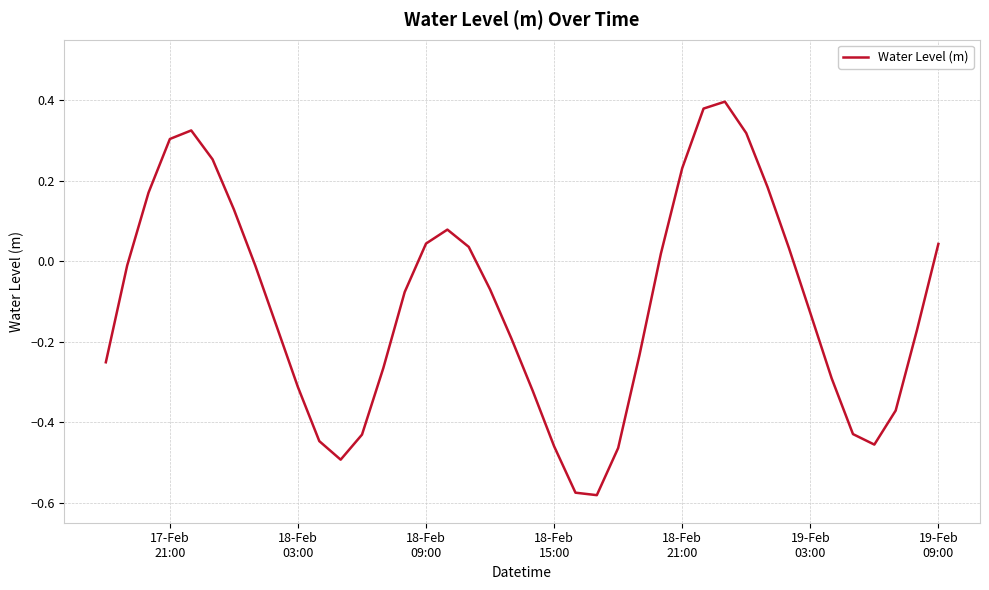

How many values are below zero?

24